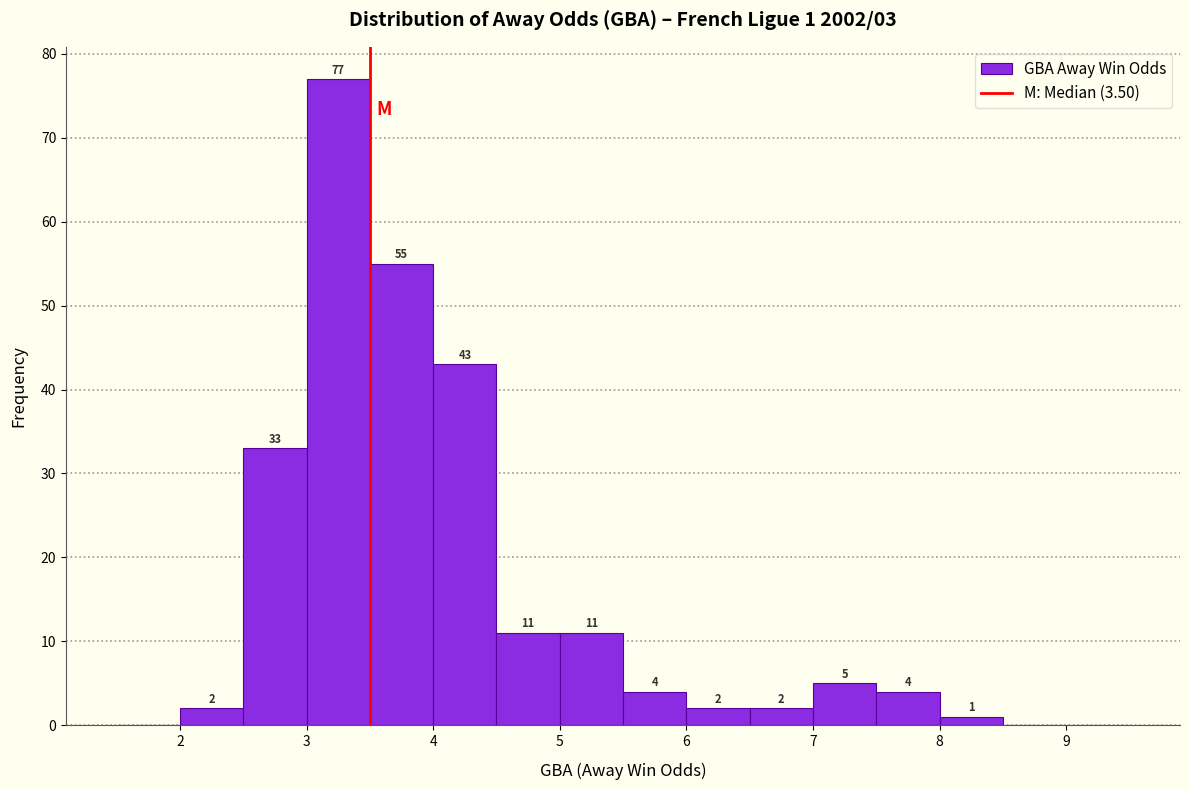

Which range on the x-axis has the tallest bar?

3.0 to 3.5